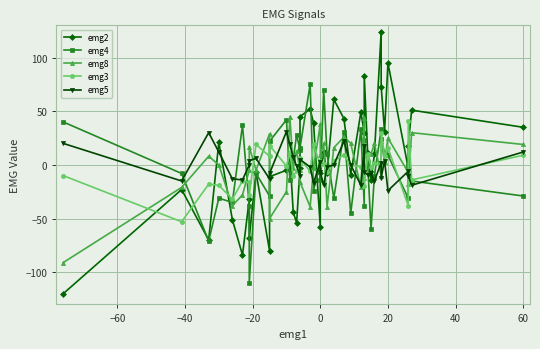

Where is the first local minimum for emg4?

−40